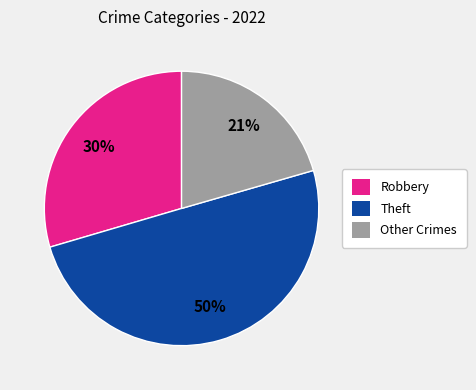

Is it true that Theft is 37% of the pie?

False